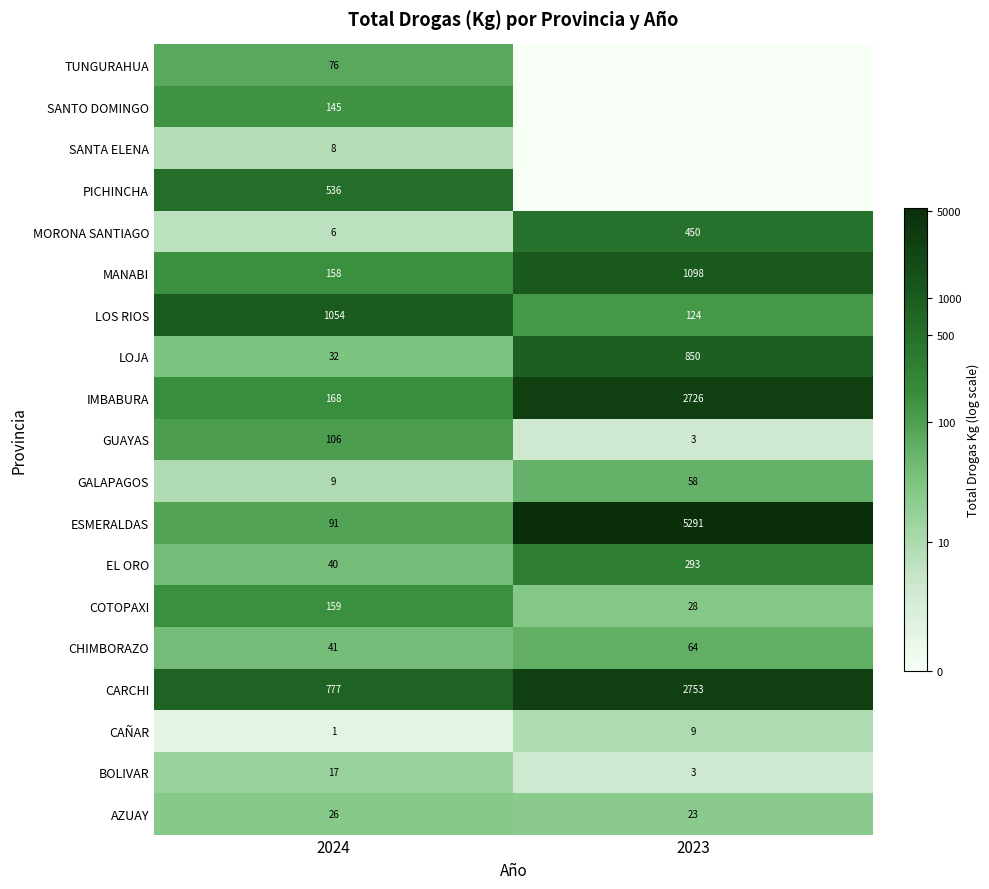

What is the sum of all GUAYAS values?

109